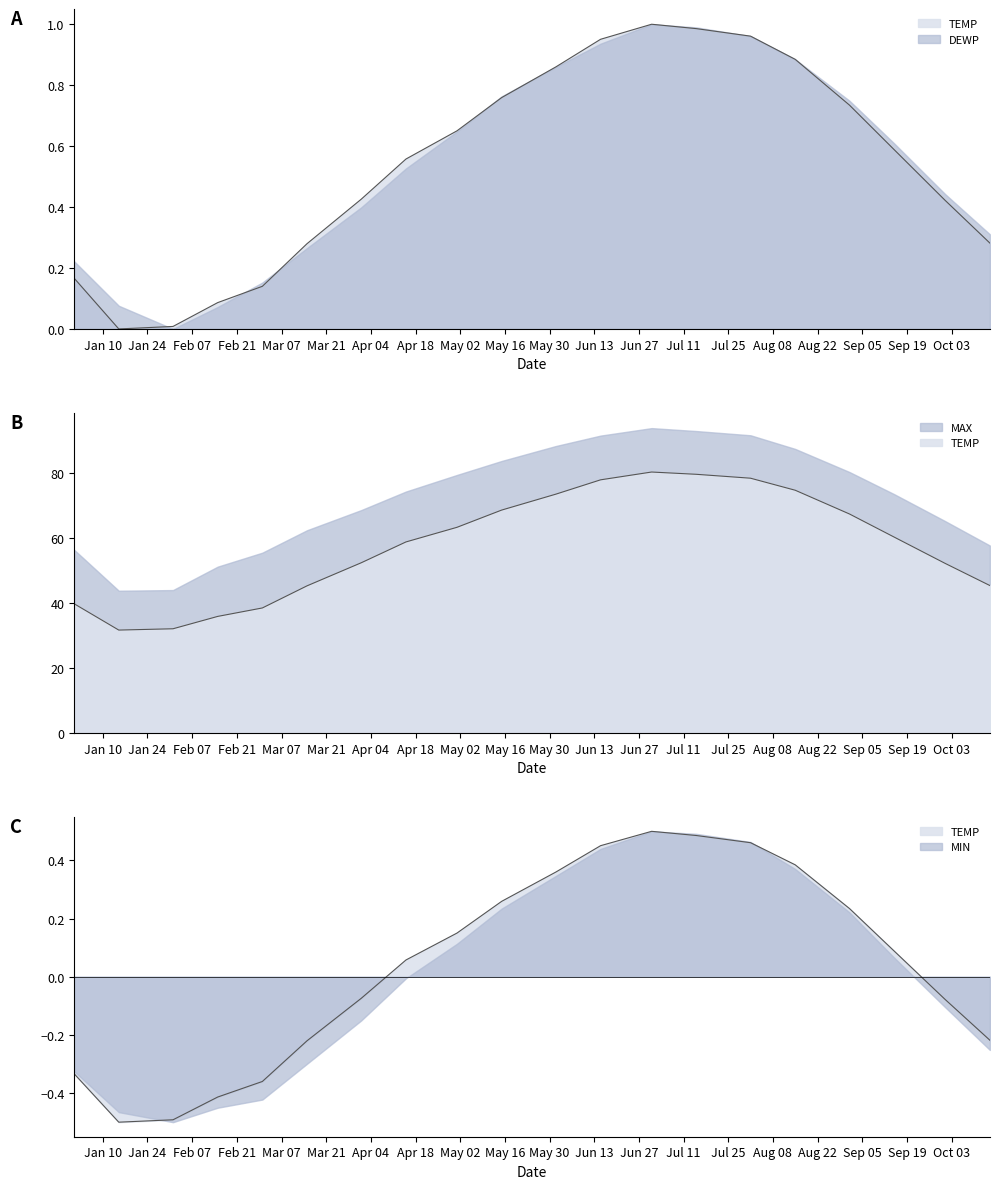

Which series has the widest spread of values?

DEWP